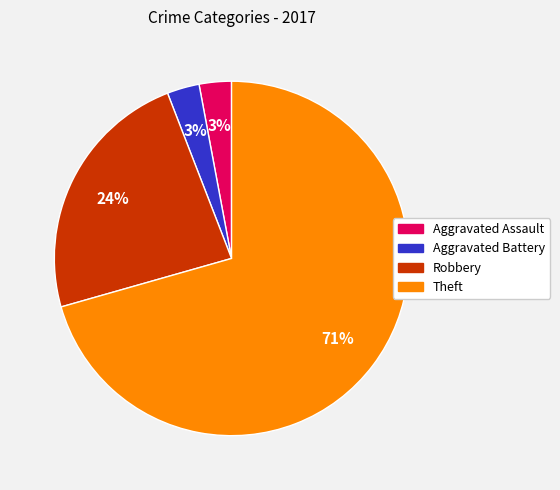

To the nearest percent, what portion does Aggravated Assault represent?

3%